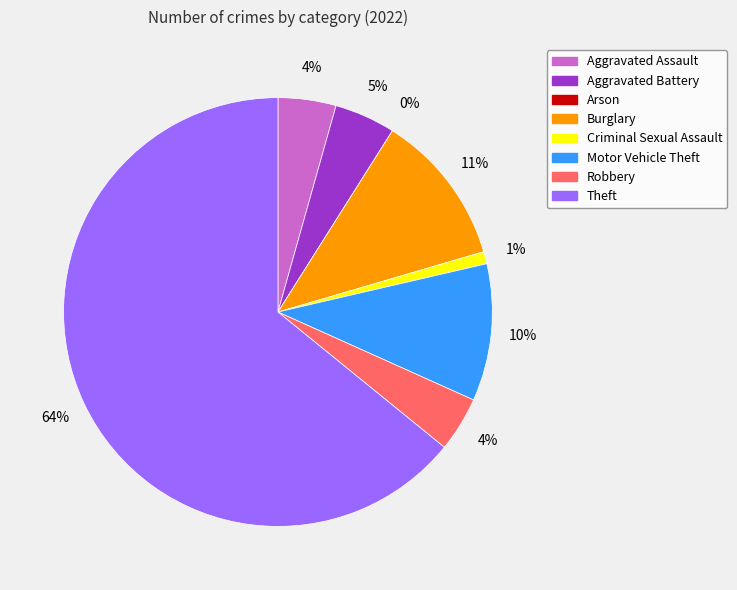

To the nearest percent, what portion does Motor Vehicle Theft represent?

10%